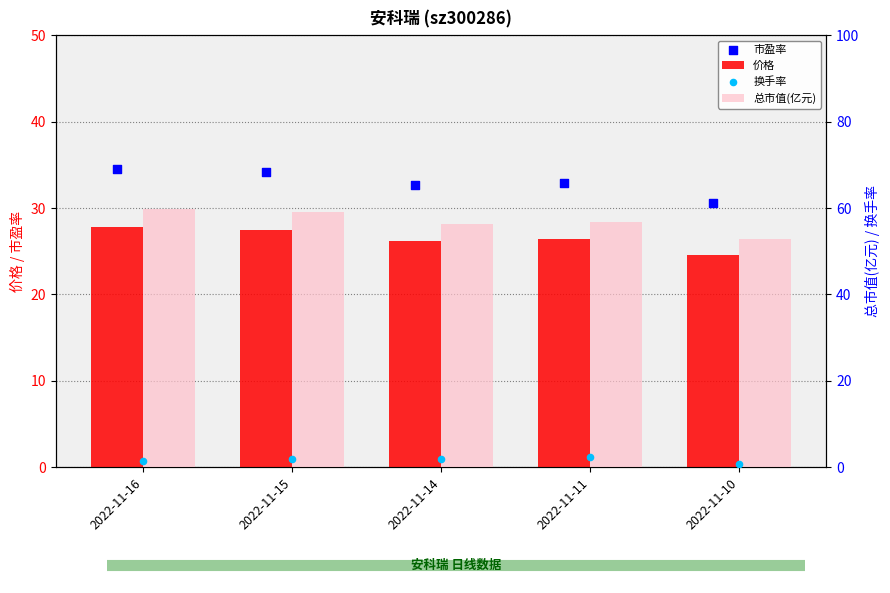

Which series has the largest total across all categories?

总市值(亿元)